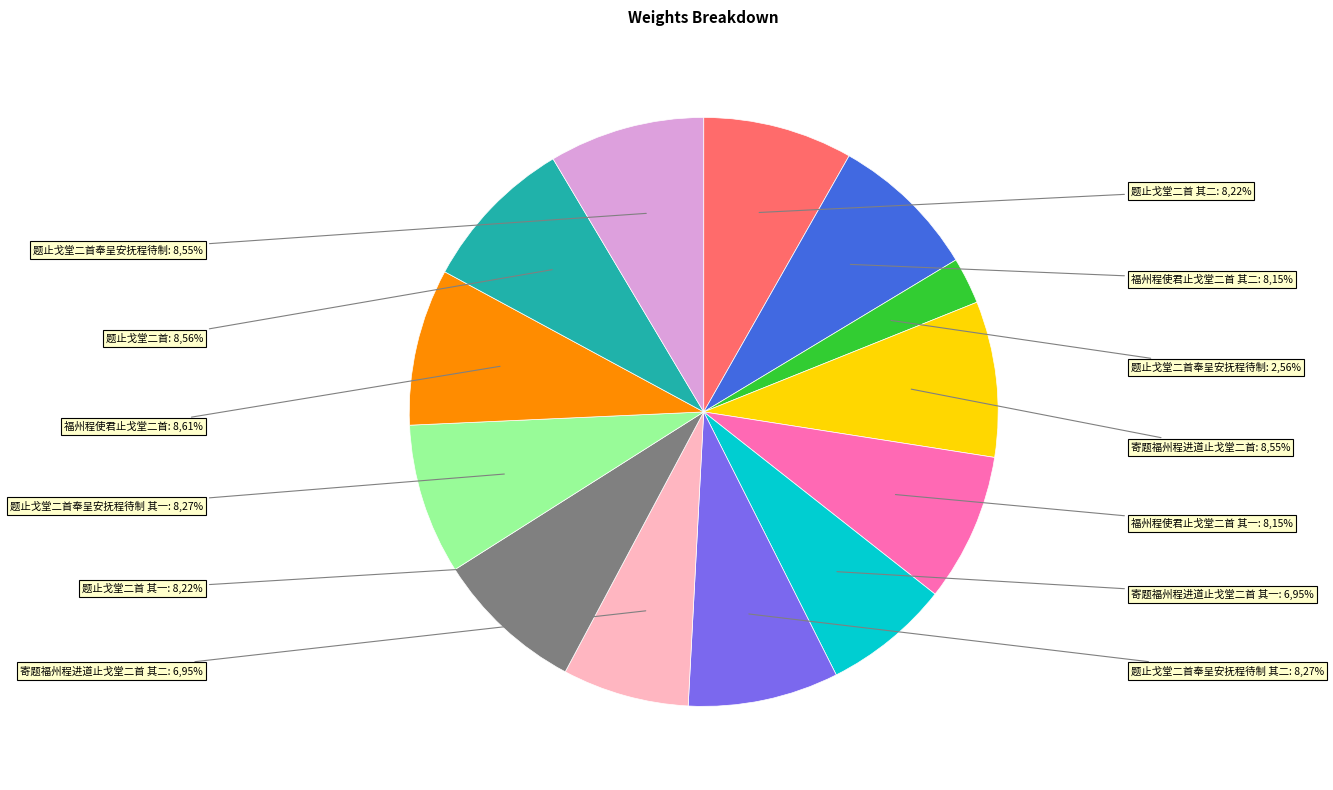

Is it true that 题止戈堂二首奉呈安抚程待制 其一 is 8% of the pie?

True